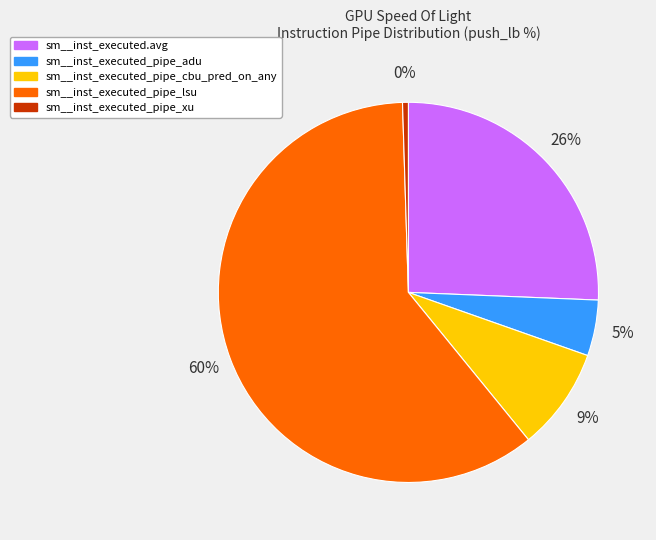

Which category has the smallest portion of the pie?

sm__inst_executed_pipe_xu